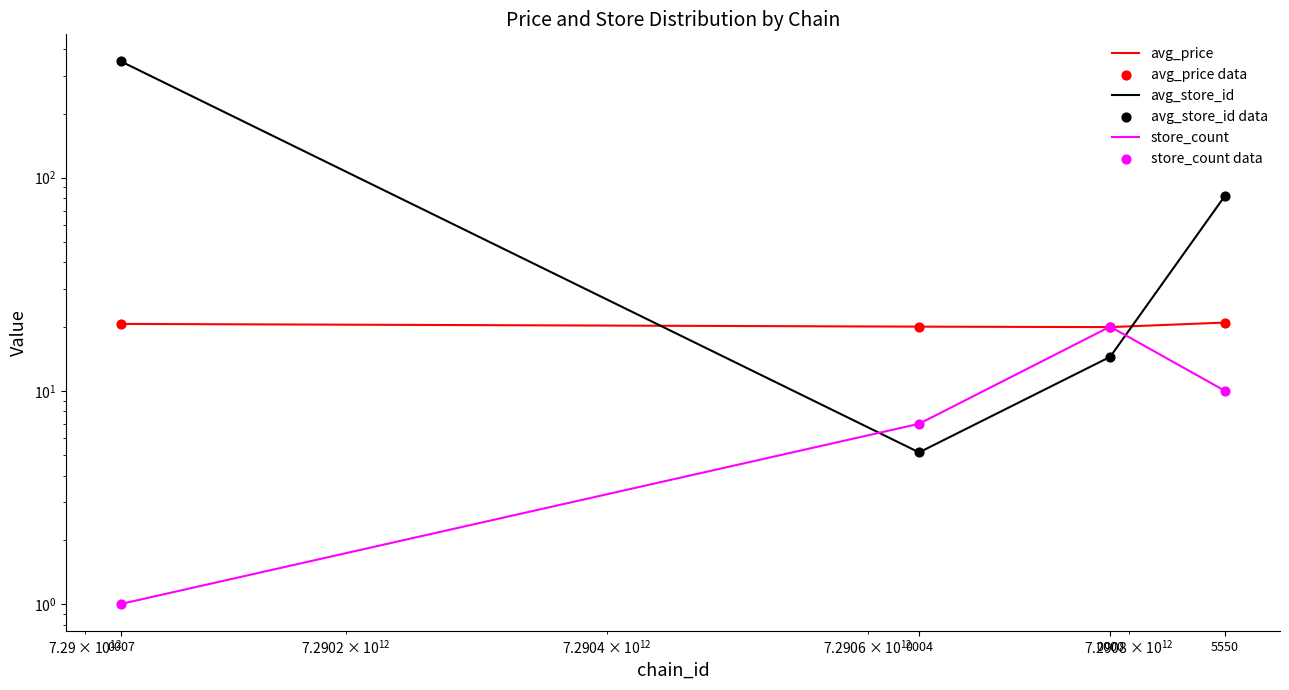

At how many categories does at least one series exceed 73?

2